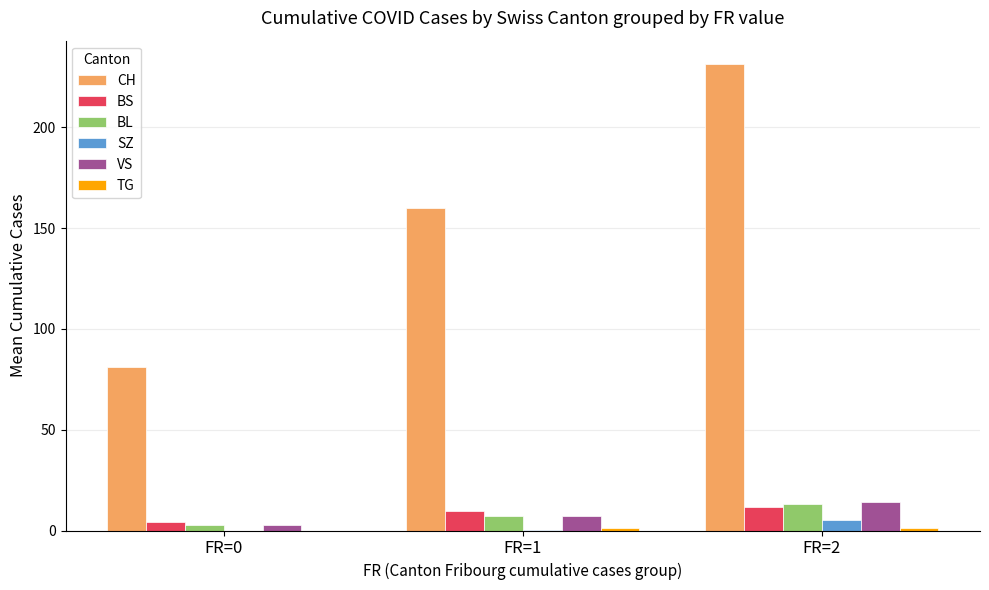

Which series has the largest total across all categories?

CH